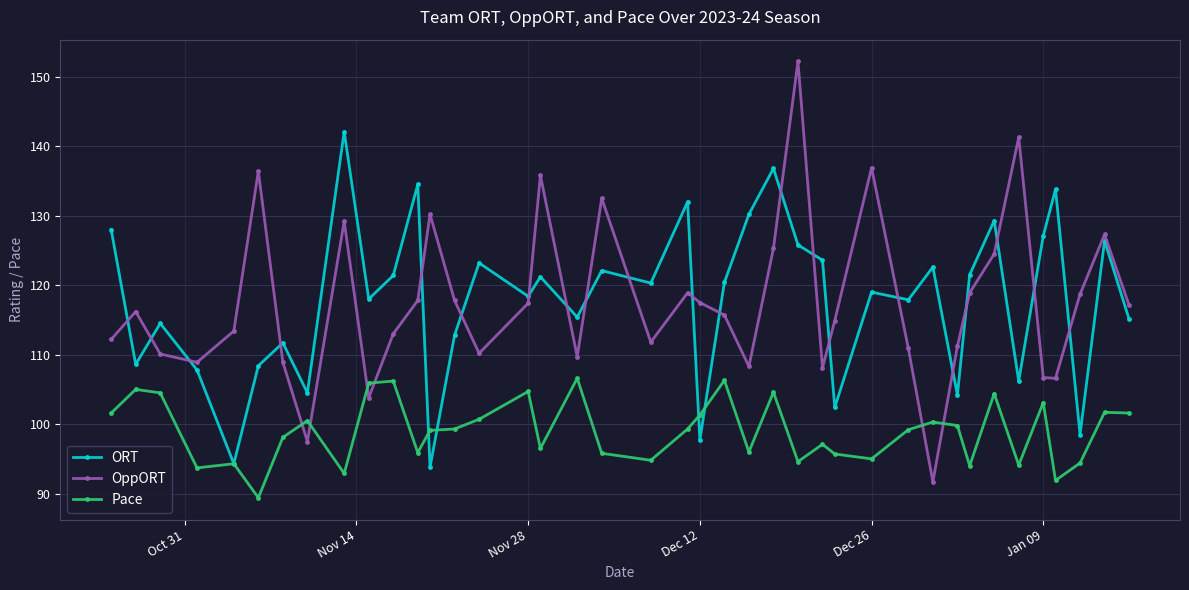

Which series has the largest range (max minus min)?

OppORT